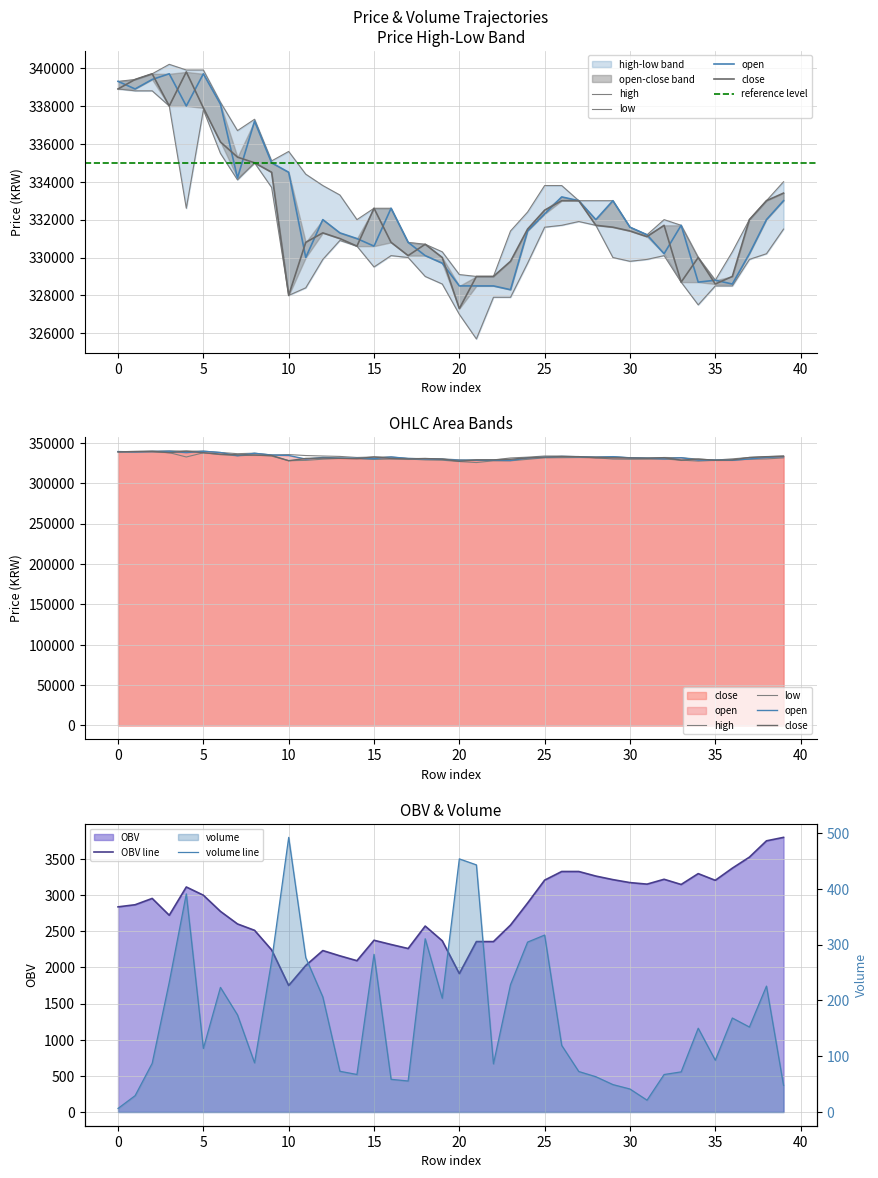

Reading left to right, transcribe all the data shown in this chart.

open: 0=339300.0	1=338900.0	2=339400.0	3=339700.0	4=338000.0	5=339700.0	6=338100.0	7=334200.0	8=337200.0	9=335000.0	10=334500.0	11=330000.0	12=332000.0	13=331300.0	14=331000.0	15=330600.0	16=332600.0	17=330800.0	18=330100.0	19=329700.0	20=328500.0	21=328500.0	22=328500.0	23=328300.0	24=331400.0	25=332300.0	26=333200.0	27=333000.0	28=332000.0	29=333000.0	30=331600.0	31=331200.0	32=330200.0	33=331700.0	34=328700.0	35=328800.0	36=328600.0	37=330200.0	38=332000.0	39=333000.0
close: 0=338900.0	1=339400.0	2=339700.0	3=338000.0	4=339800.0	5=337900.0	6=336100.0	7=335300.0	8=335000.0	9=334500.0	10=328000.0	11=330800.0	12=331300.0	13=331000.0	14=330600.0	15=332600.0	16=330800.0	17=330100.0	18=330700.0	19=330000.0	20=327300.0	21=329000.0	22=329000.0	23=329800.0	24=331500.0	25=332500.0	26=333000.0	27=333000.0	28=331700.0	29=331600.0	30=331400.0	31=331100.0	32=331700.0	33=328700.0	34=330000.0	35=328600.0	36=329000.0	37=332000.0	38=333000.0	39=333400.0
high: 0=339300.0	1=339400.0	2=339700.0	3=340200.0	4=339900.0	5=339900.0	6=338200.0	7=336700.0	8=337300.0	9=335100.0	10=335600.0	11=334400.0	12=333800.0	13=333300.0	14=332000.0	15=332600.0	16=332600.0	17=330800.0	18=330700.0	19=330300.0	20=329100.0	21=329000.0	22=329000.0	23=331400.0	24=332400.0	25=333800.0	26=333800.0	27=333000.0	28=333000.0	29=333000.0	30=331600.0	31=331200.0	32=332000.0	33=331700.0	34=330000.0	35=328800.0	36=330300.0	37=332000.0	38=333000.0	39=334000.0
low: 0=338900.0	1=338800.0	2=338800.0	3=338000.0	4=332600.0	5=337800.0	6=335500.0	7=334100.0	8=335000.0	9=333700.0	10=328000.0	11=328400.0	12=329900.0	13=330900.0	14=330600.0	15=329500.0	16=330100.0	17=330000.0	18=329000.0	19=328600.0	20=327000.0	21=325700.0	22=327900.0	23=327900.0	24=329700.0	25=331600.0	26=331700.0	27=331900.0	28=331700.0	29=330000.0	30=329800.0	31=329900.0	32=330100.0	33=328700.0	34=327500.0	35=328500.0	36=328500.0	37=329900.0	38=330200.0	39=331500.0
volume: 0=6.4	1=29.3	2=87.2	3=232.6	4=391.0	5=114.0	6=223.4	7=174.0	8=88.2	9=270.8	10=492.3	11=276.9	12=206.3	13=73.0	14=67.3	15=282.7	16=58.6	17=55.6	18=310.6	19=203.9	20=453.8	21=443.0	22=86.3	23=228.4	24=304.6	25=317.2	26=119.4	27=72.6	28=63.2	29=49.1	30=41.2	31=21.2	32=67.2	33=71.9	34=150.2	35=92.8	36=168.5	37=152.3	38=225.7	39=47.8
OBV: 0=2838.1	1=2867.4	2=2954.6	3=2722.0	4=3113.1	5=2999.1	6=2775.6	7=2601.6	8=2513.5	9=2242.6	10=1750.3	11=2027.2	12=2233.4	13=2160.4	14=2093.2	15=2375.9	16=2317.3	17=2261.7	18=2572.3	19=2368.4	20=1914.7	21=2357.7	22=2357.7	23=2586.1	24=2890.7	25=3207.9	26=3327.3	27=3327.3	28=3264.0	29=3214.9	30=3173.7	31=3152.5	32=3219.7	33=3147.8	34=3298.0	35=3205.2	36=3373.6	37=3526.0	38=3751.7	39=3799.5